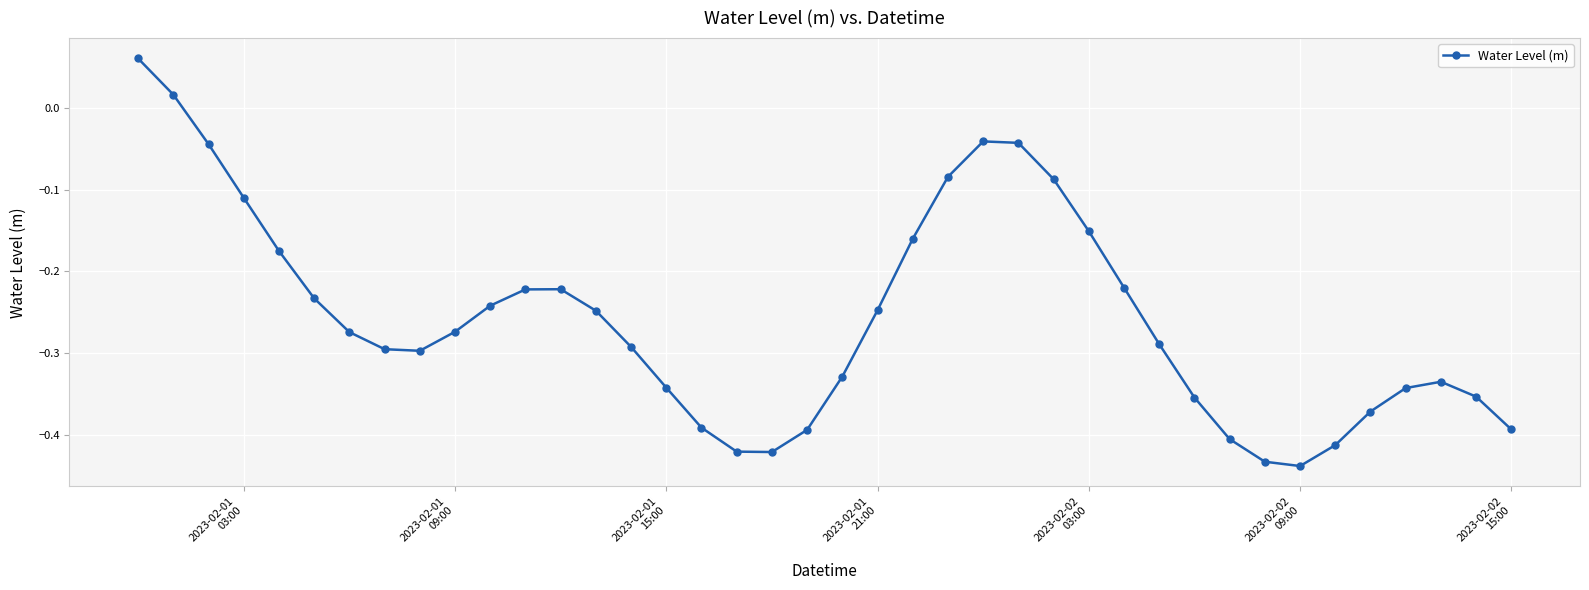

What is the difference between the maximum and minimum values?

0.5